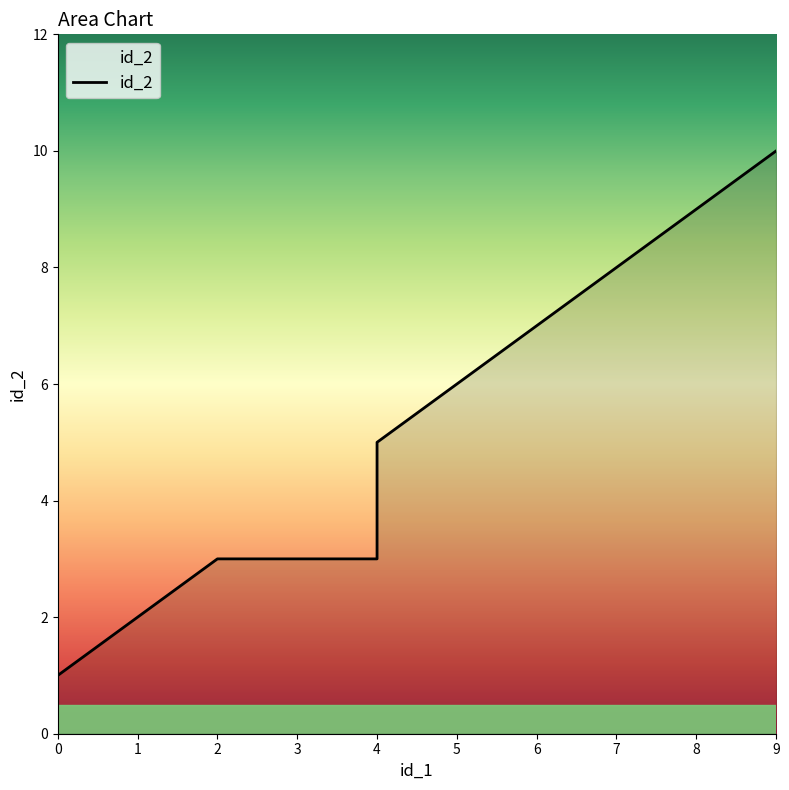

Between 1 and 8, which is larger?

8